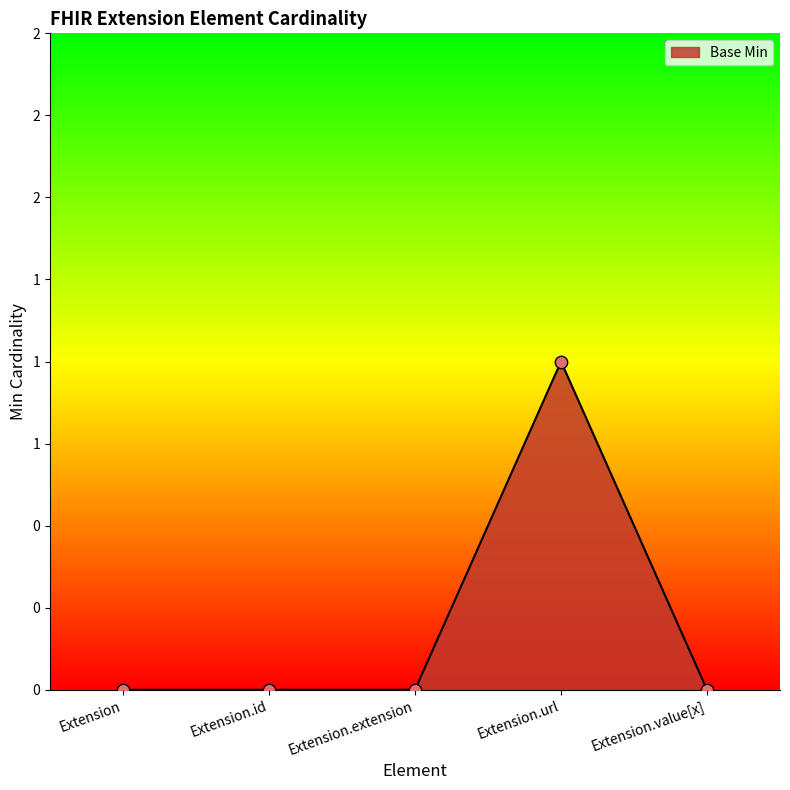

Between Extension.extension and Extension, which is larger?

Extension.extension